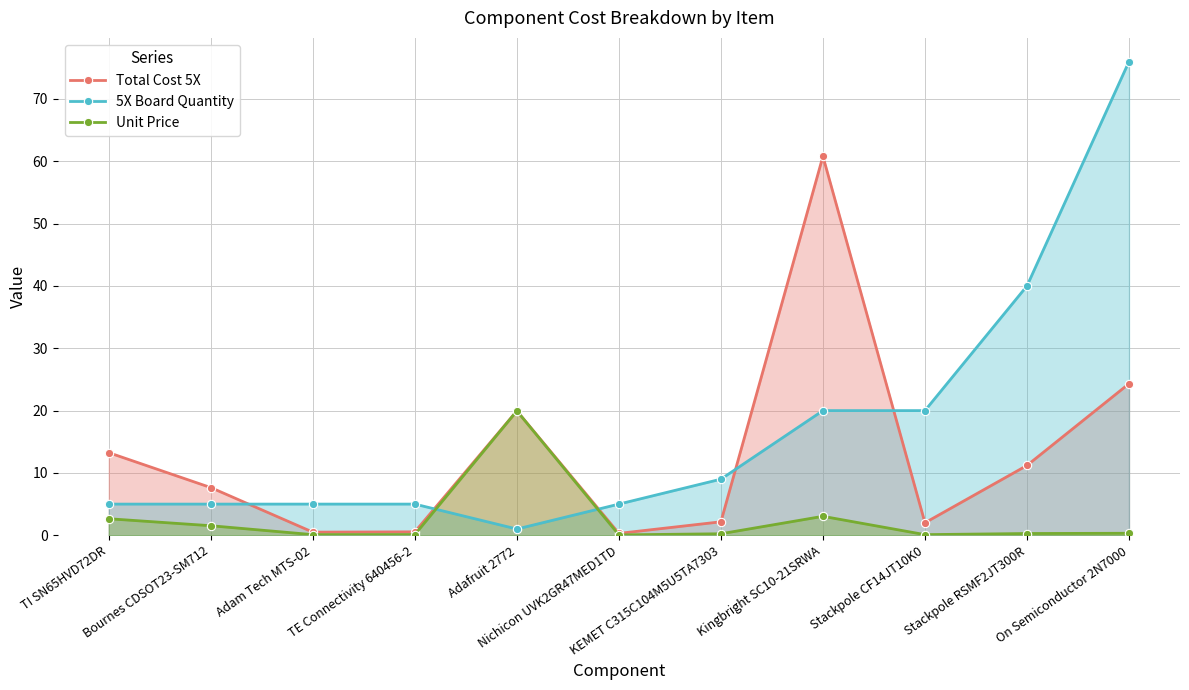

Which label corresponds to the smallest value in the chart?

Nichicon UVK2GR47MED1TD